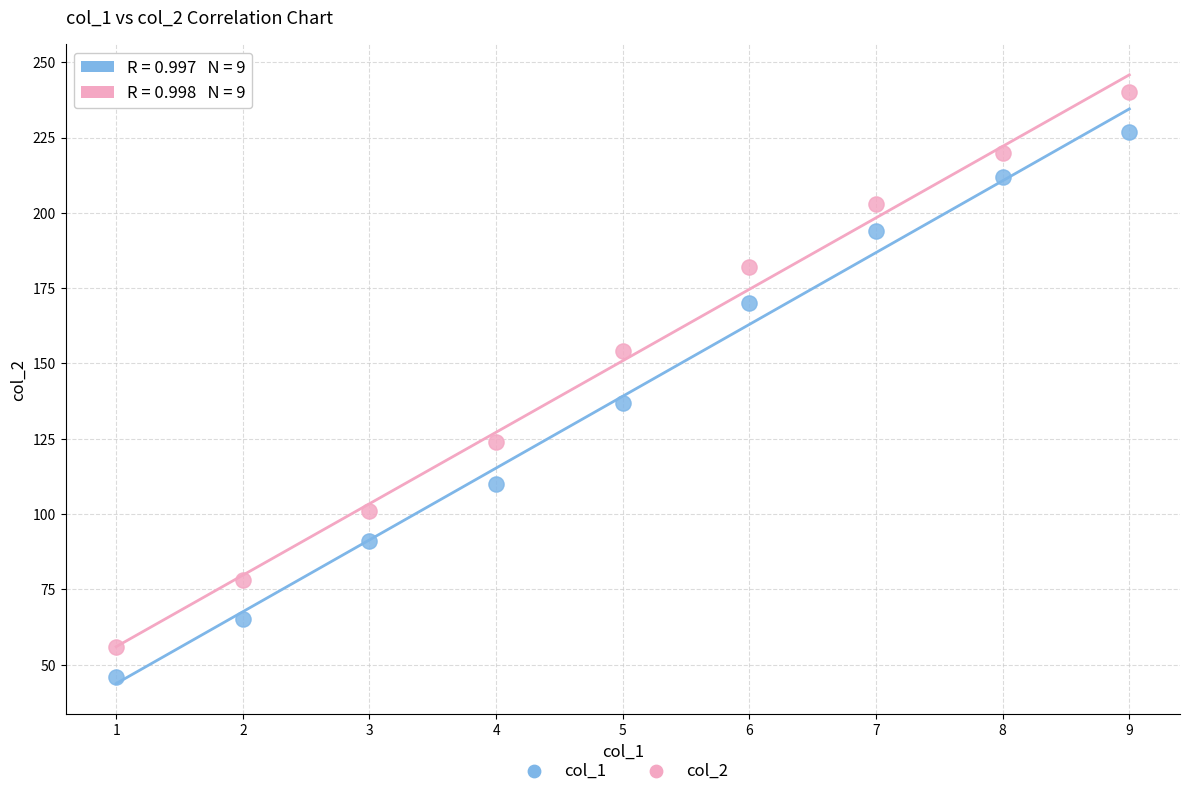

Across all series, what Y value is closest to 143?

137